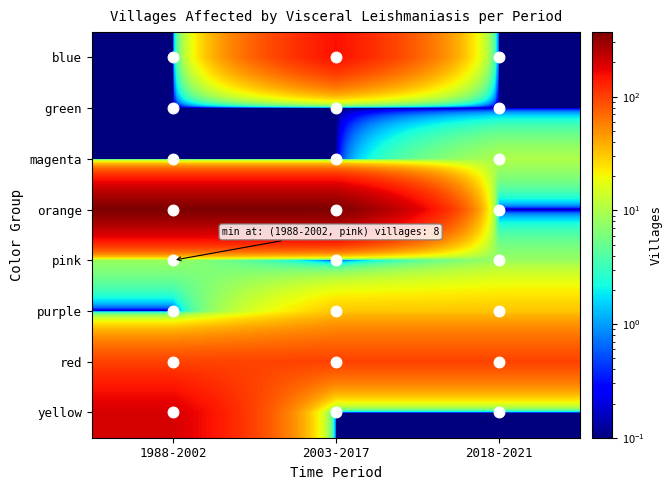

Reading left to right, extract all data points from this chart.

blue: 1988-2002=0.1	2003-2017=152.0	2018-2021=0.1
green: 1988-2002=0.1	2003-2017=0.1	2018-2021=0.1
magenta: 1988-2002=0.1	2003-2017=0.1	2018-2021=10.0
orange: 1988-2002=370.0	2003-2017=370.0	2018-2021=0.1
pink: 1988-2002=8.0	2003-2017=0.1	2018-2021=8.0
purple: 1988-2002=0.1	2003-2017=31.0	2018-2021=31.0
red: 1988-2002=98.0	2003-2017=98.0	2018-2021=98.0
yellow: 1988-2002=196.0	2003-2017=0.1	2018-2021=0.1